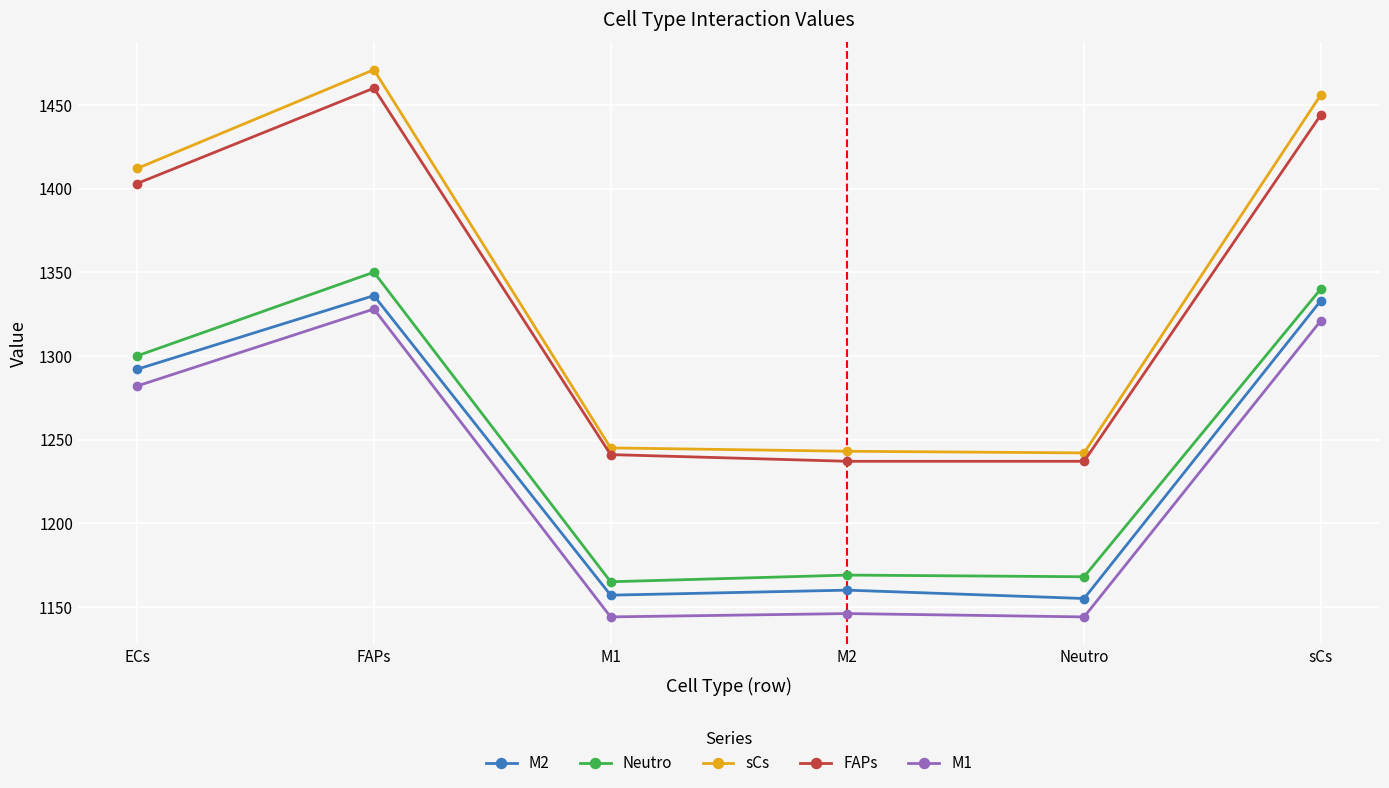

What is the total value across all series at FAPs?

6945